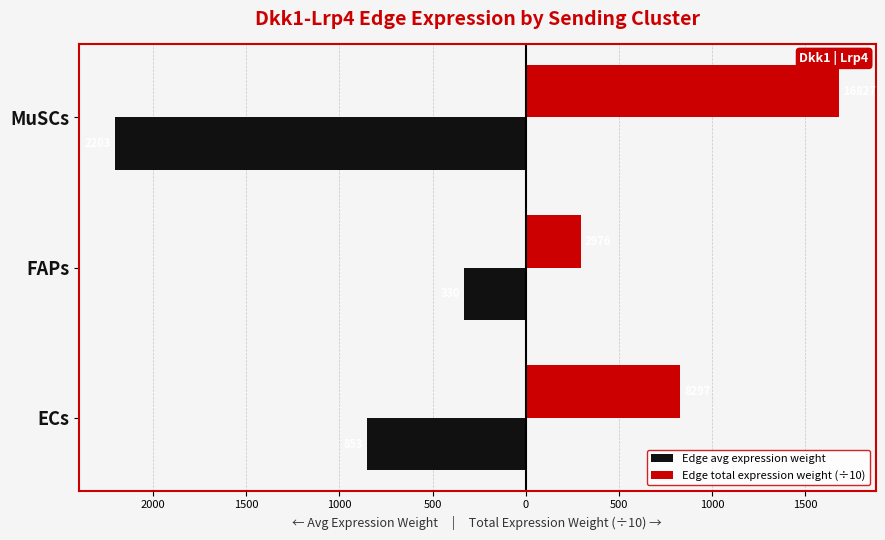

What are all the series names shown in the legend?

Edge avg expression weight, Edge total expression weight (÷10)